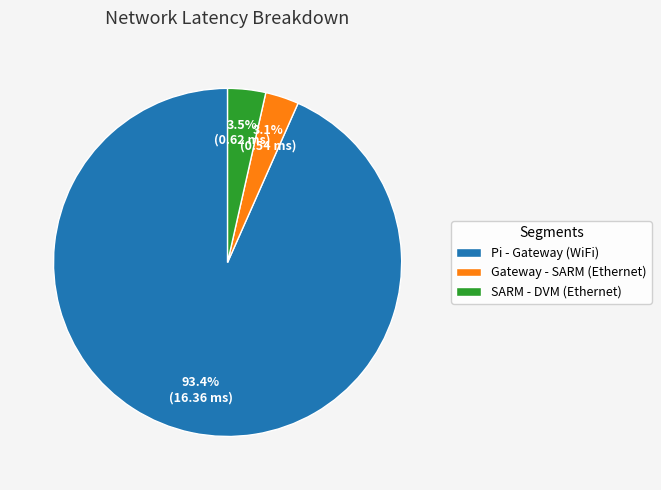

How many segments does this pie chart have?

3